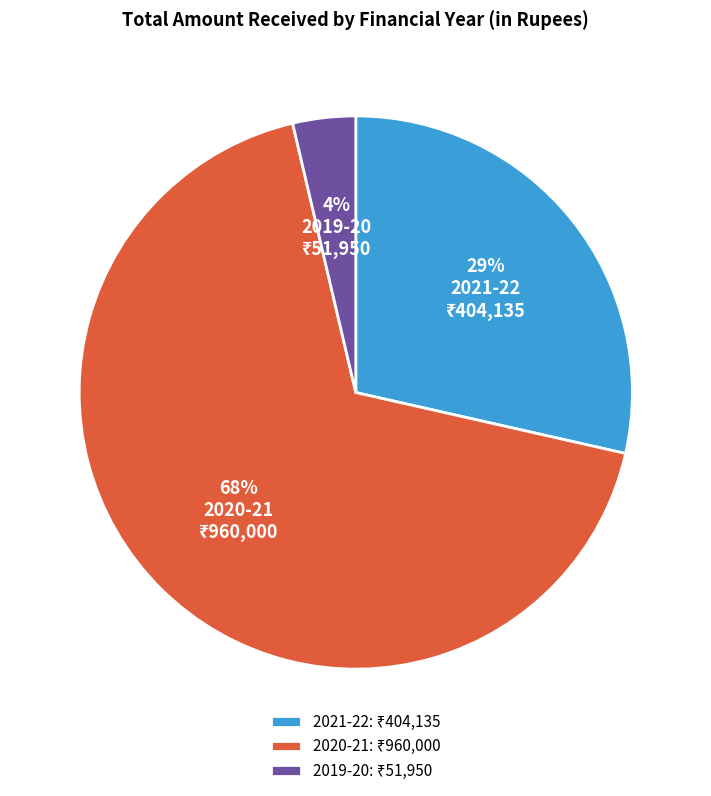

Does 2020-21 account for over 50% of the chart?

Yes